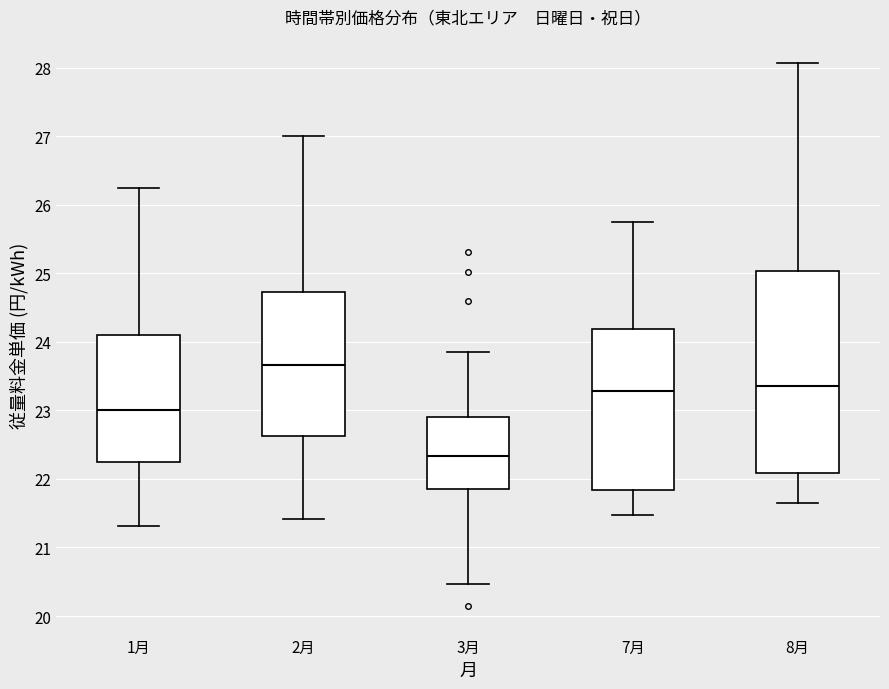

Which box's median line is the lowest?

3月